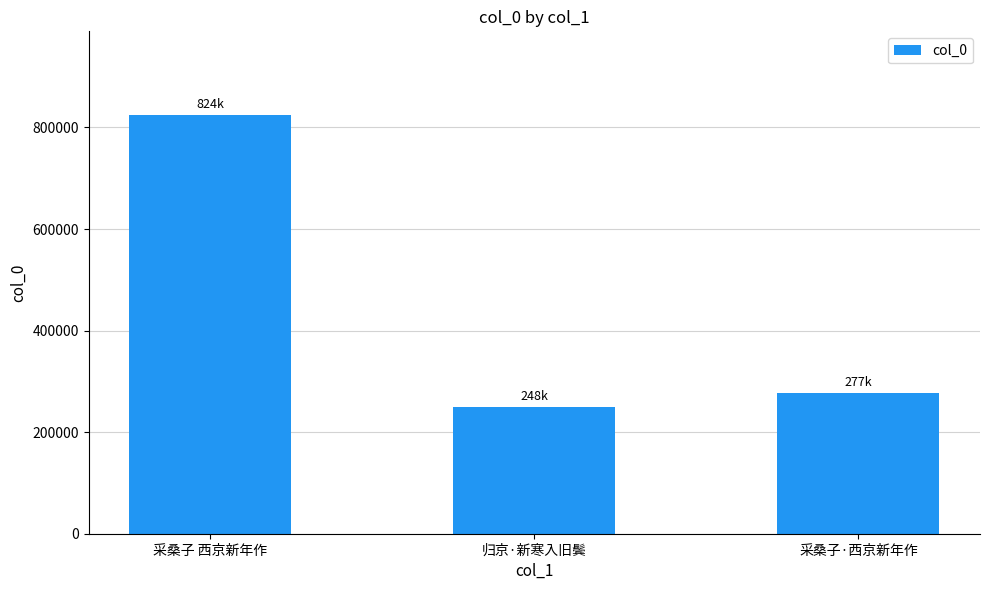

What is the average value?

450197